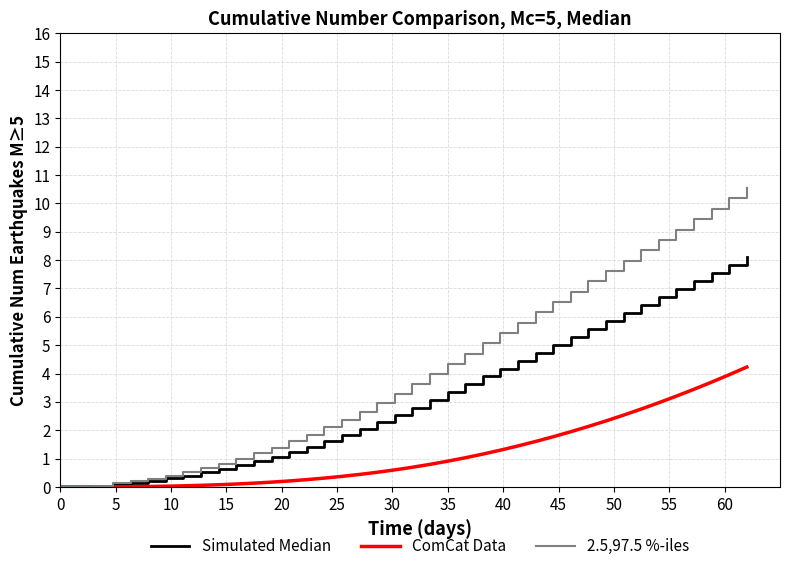

Which series has the largest total across all categories?

2.5,97.5 %-iles